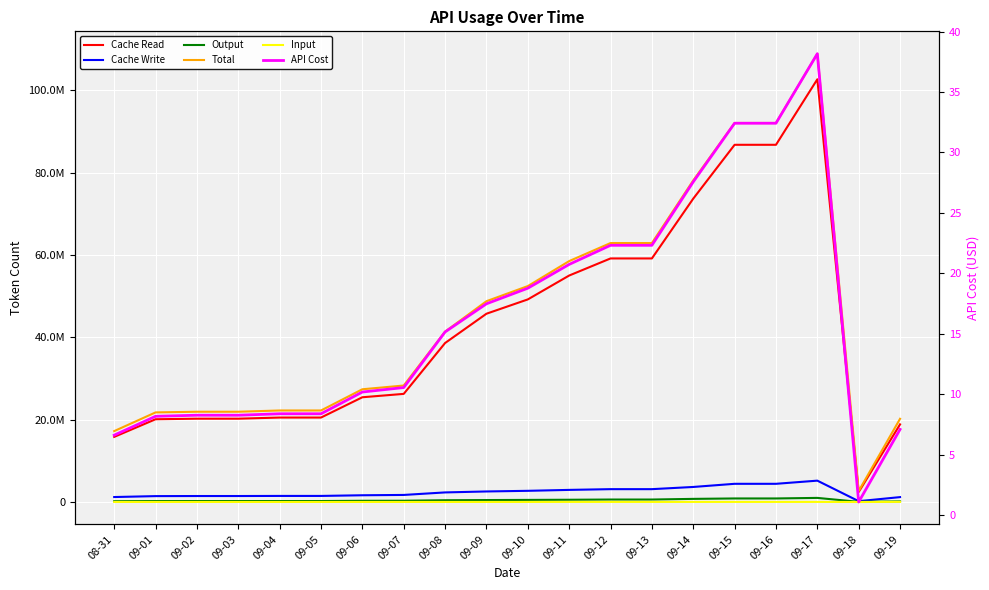

Rank the series at 09-08 from highest to lowest value.

Total, Cache Read, Cache Write, Output, Input, API Cost